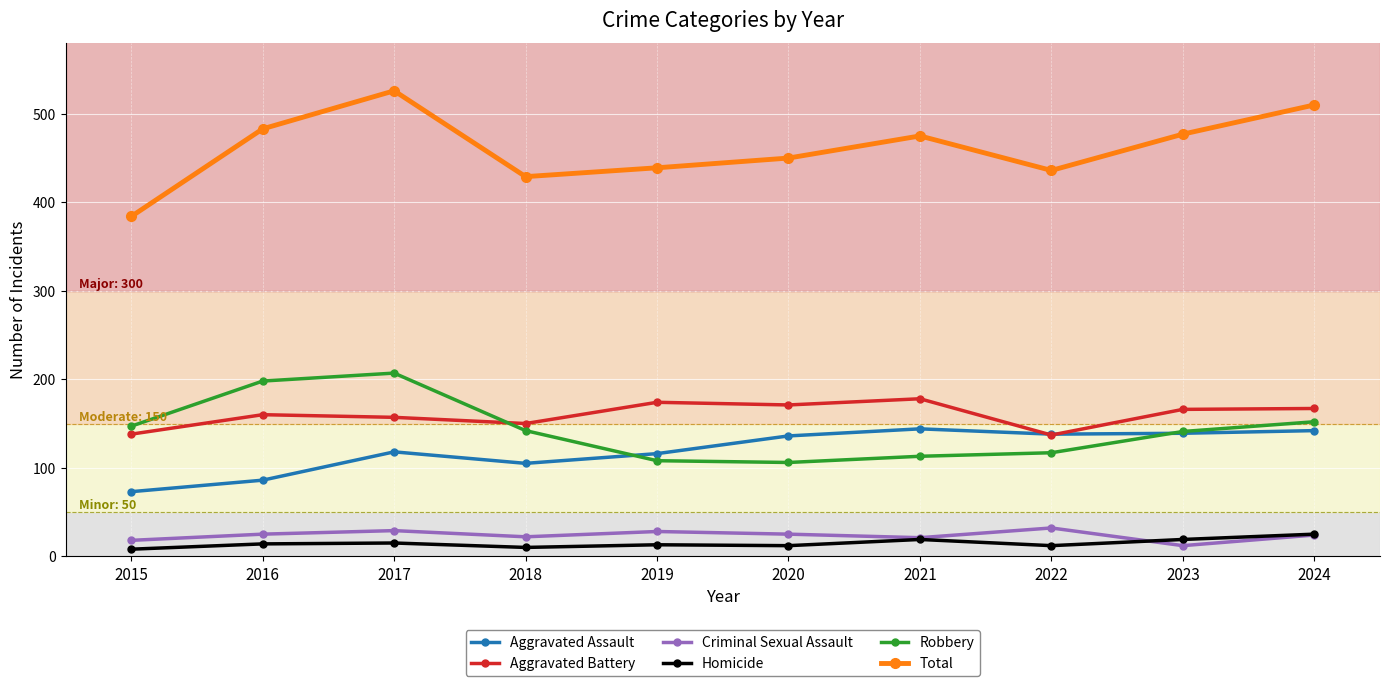

Which series has the largest range (max minus min)?

Total